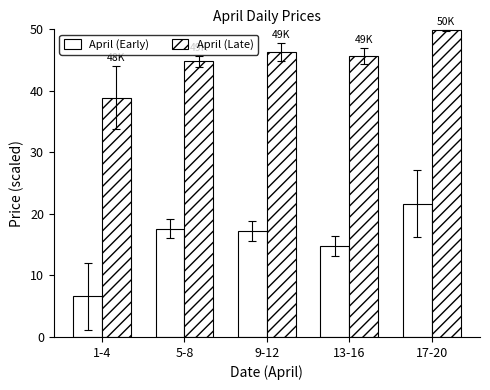

Are the bars grouped side by side (vs. stacked)?

Yes